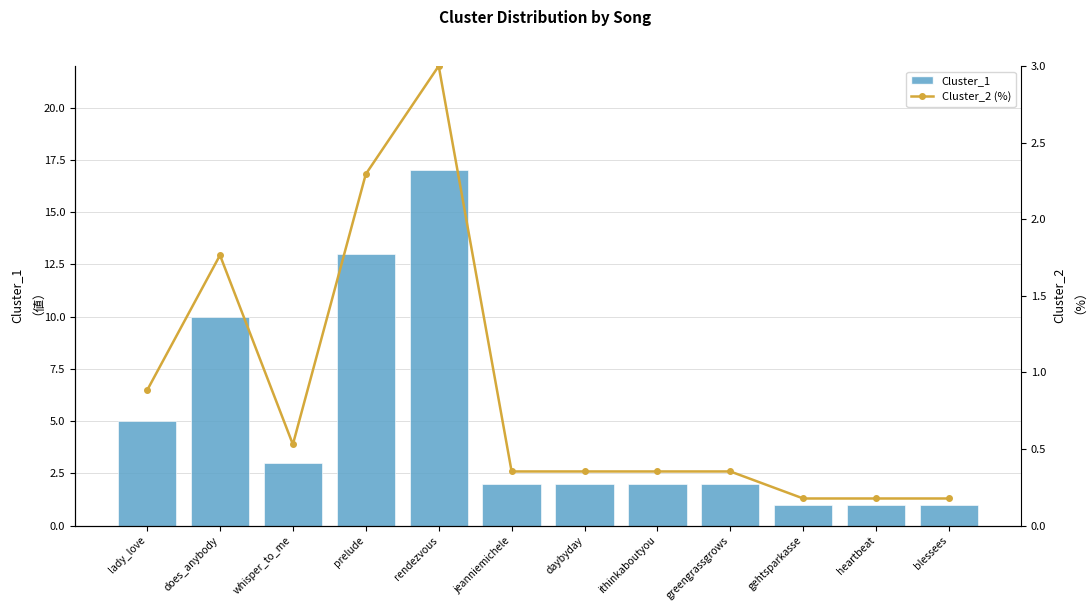

Are the bars grouped side by side (vs. stacked)?

Yes